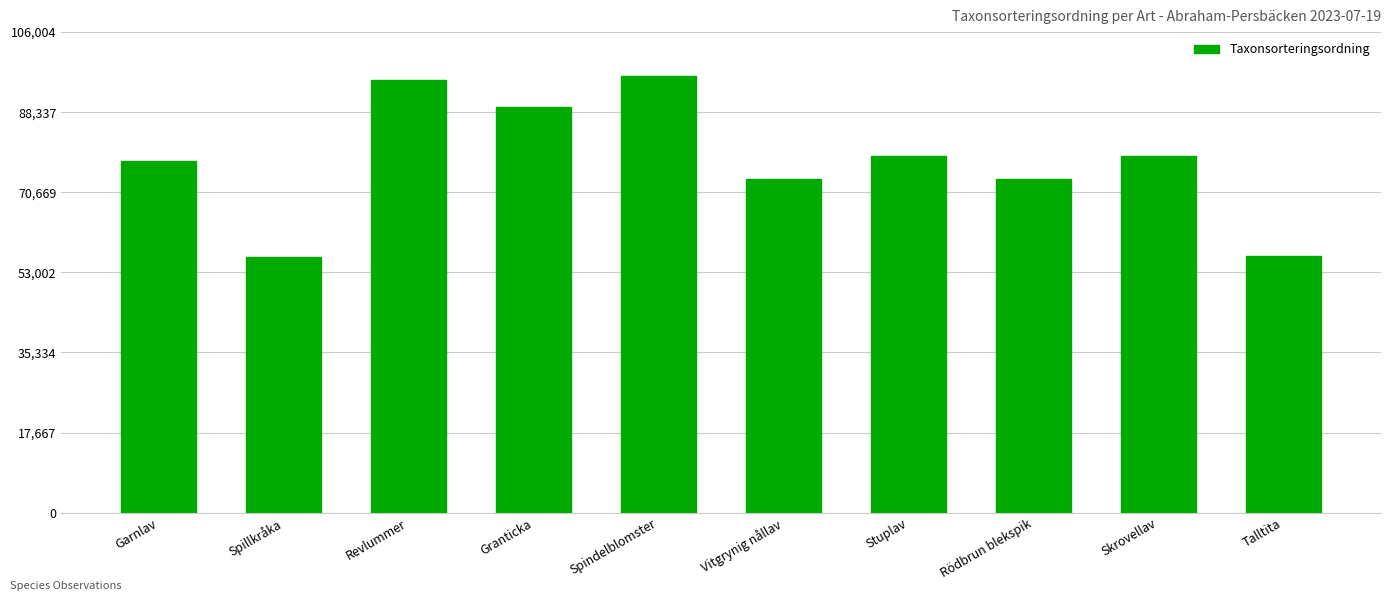

What is the change in value from Spillkråka to Vitgrynig nållav?

+17282